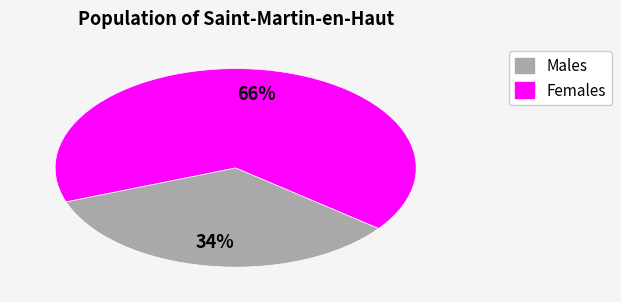

To the nearest percent, what is the average slice percentage?

50%